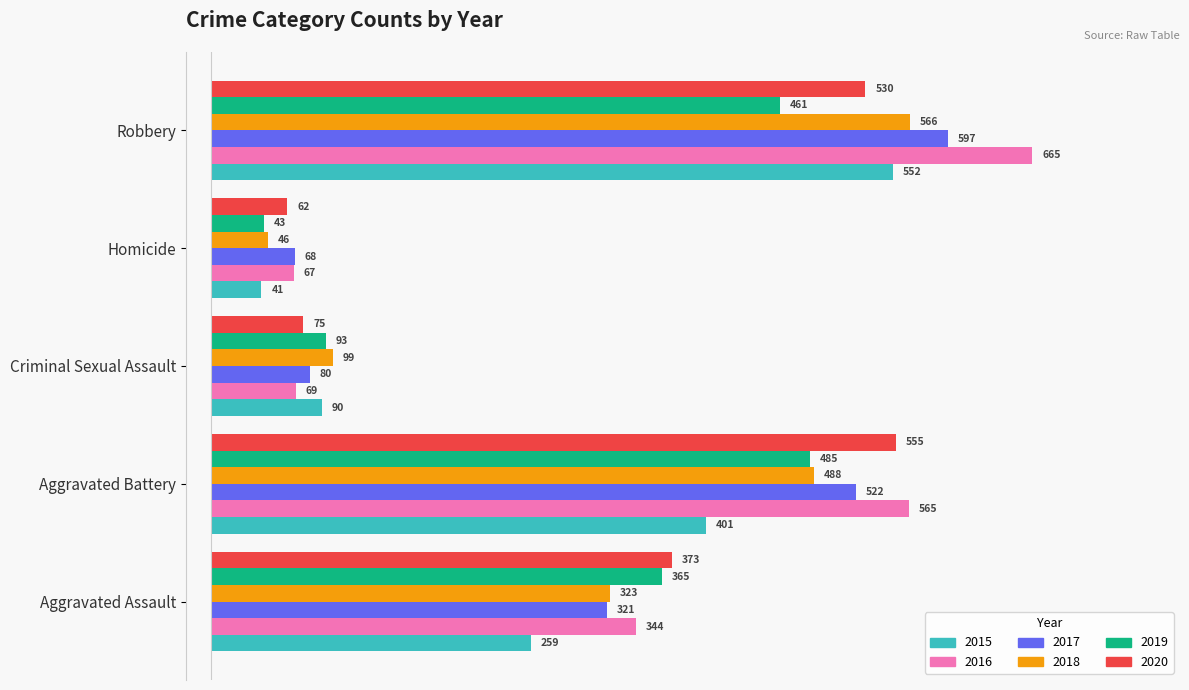

At which label does 2020 reach its minimum?

Homicide